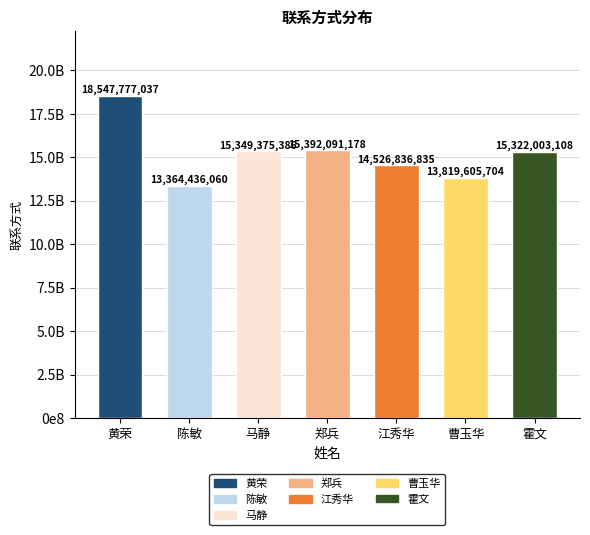

Between 江秀华 and 郑兵, which is larger?

郑兵